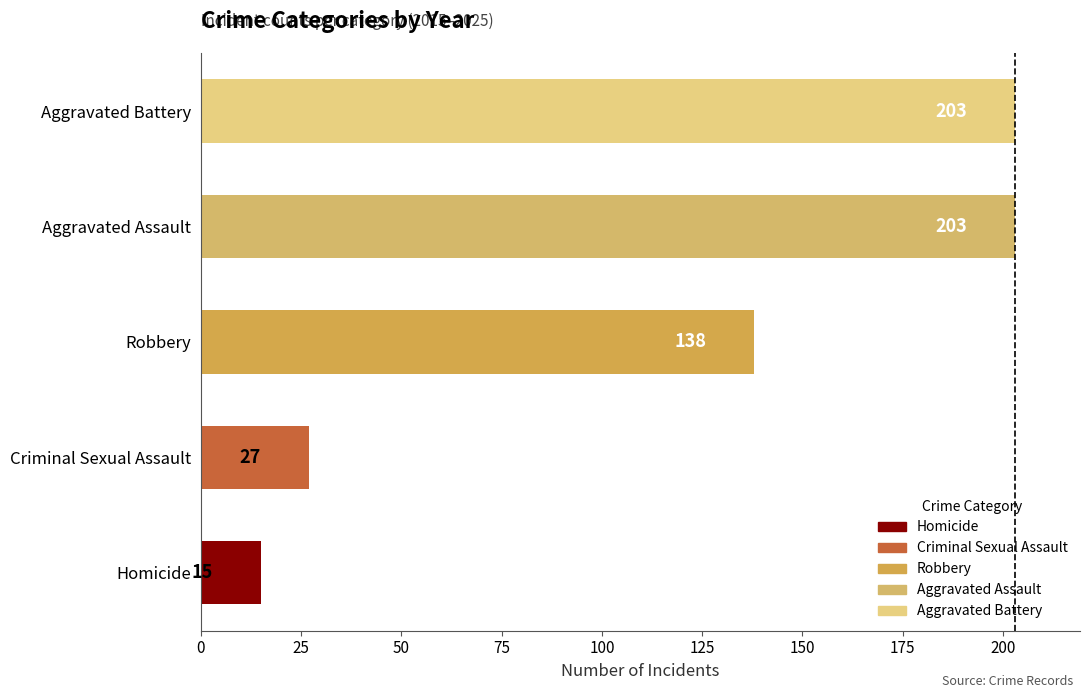

What is the average value?

117